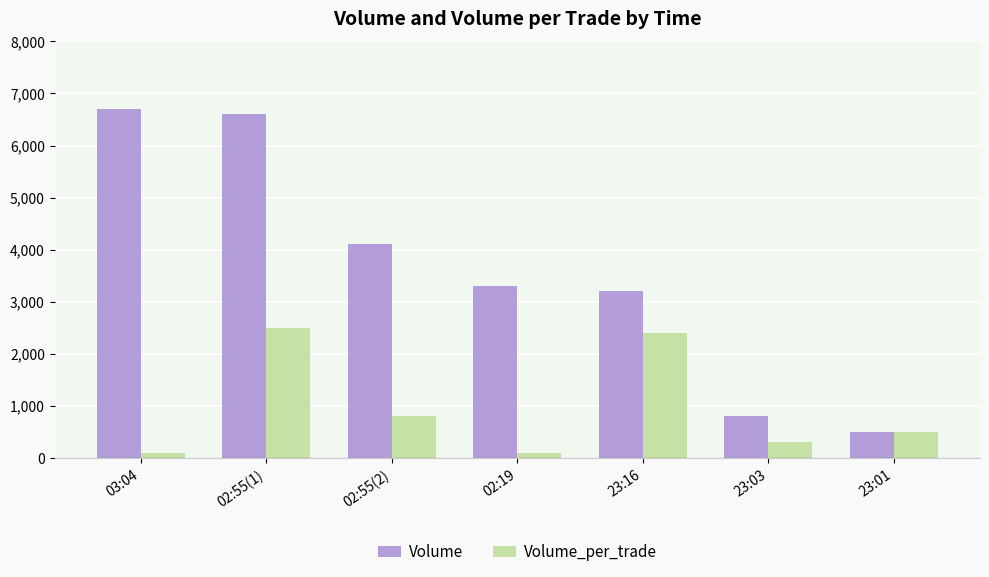

What is the label of the 3rd bar from the left?

02:55(2)